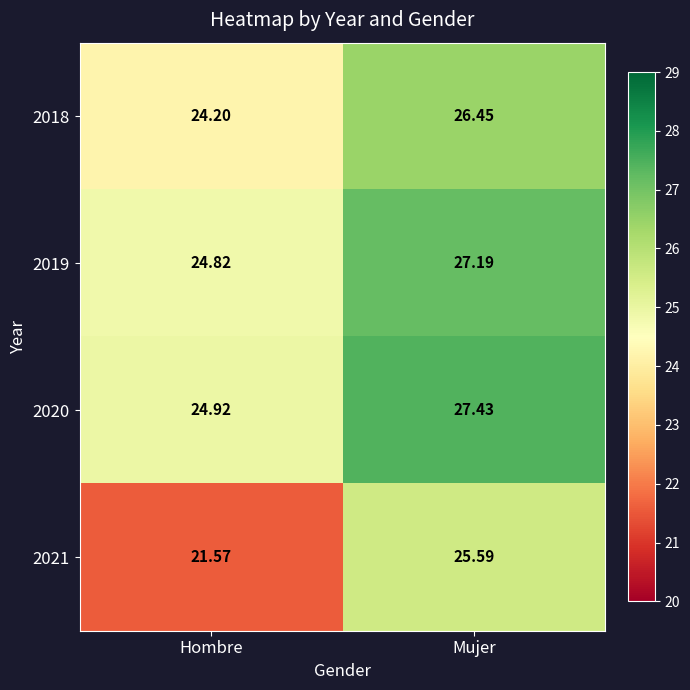

Which category has the highest value in the 2021 series?

Mujer